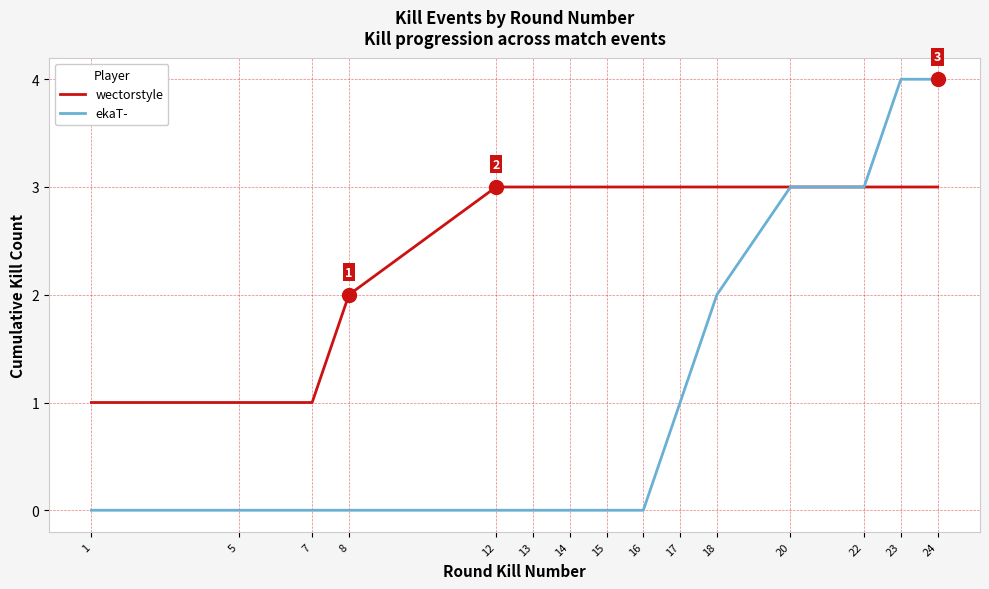

What is the total value across all series at 16?

3